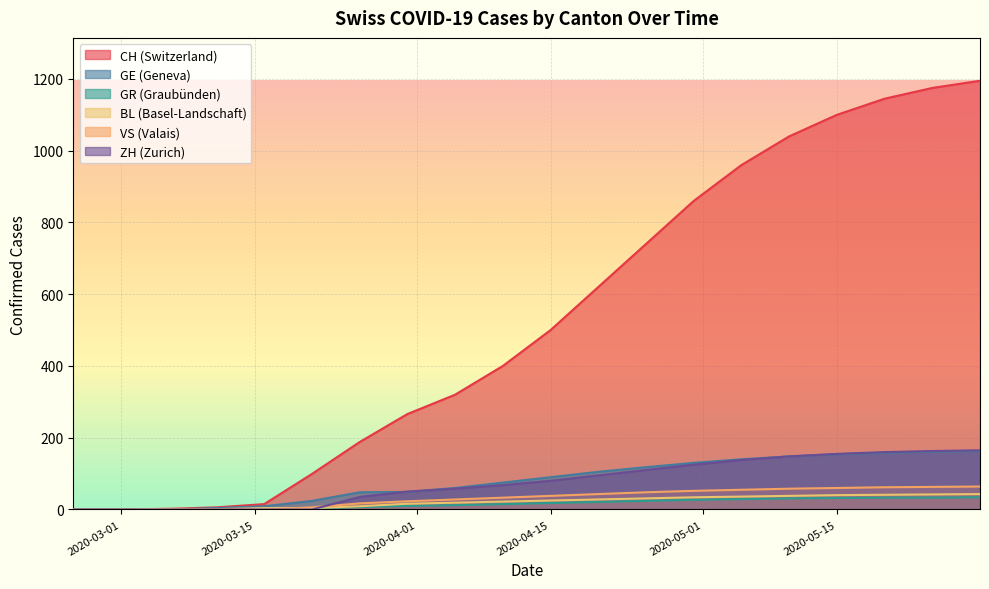

Reading left to right, extract all data points from this chart.

CH: 2020-02-25=0	2020-03-01=0	2020-03-06=2	2020-03-11=6	2020-03-16=15	2020-03-21=99	2020-03-26=188	2020-03-31=266	2020-04-05=320	2020-04-10=400	2020-04-15=500	2020-04-20=620	2020-04-25=740	2020-04-30=860	2020-05-05=960	2020-05-10=1040	2020-05-15=1100	2020-05-20=1145	2020-05-25=1175	2020-05-30=1195
GE: 2020-02-25=0	2020-03-01=0	2020-03-06=0	2020-03-11=0	2020-03-16=0	2020-03-21=6	2020-03-26=17	2020-03-31=23	2020-04-05=28	2020-04-10=33	2020-04-15=38	2020-04-20=43	2020-04-25=48	2020-04-30=52	2020-05-05=55	2020-05-10=58	2020-05-15=60	2020-05-20=62	2020-05-25=63	2020-05-30=64
GR: 2020-02-25=0	2020-03-01=0	2020-03-06=2	2020-03-11=1	2020-03-16=4	2020-03-21=4	2020-03-26=9	2020-03-31=16	2020-04-05=19	2020-04-10=22	2020-04-15=25	2020-04-20=28	2020-04-25=31	2020-04-30=34	2020-05-05=36	2020-05-10=38	2020-05-15=40	2020-05-20=41	2020-05-25=42	2020-05-30=43
BL: 2020-02-25=0	2020-03-01=0	2020-03-06=0	2020-03-11=0	2020-03-16=1	2020-03-21=3	2020-03-26=7	2020-03-31=10	2020-04-05=12	2020-04-10=15	2020-04-15=18	2020-04-20=21	2020-04-25=24	2020-04-30=27	2020-05-05=29	2020-05-10=31	2020-05-15=32	2020-05-20=33	2020-05-25=33	2020-05-30=34
VS: 2020-02-25=0	2020-03-01=0	2020-03-06=0	2020-03-11=4	2020-03-16=9	2020-03-21=24	2020-03-26=48	2020-03-31=49	2020-04-05=60	2020-04-10=75	2020-04-15=90	2020-04-20=105	2020-04-25=118	2020-04-30=130	2020-05-05=140	2020-05-10=148	2020-05-15=154	2020-05-20=158	2020-05-25=161	2020-05-30=163
ZH: 2020-02-25=0	2020-03-01=0	2020-03-06=0	2020-03-11=0	2020-03-16=0	2020-03-21=0	2020-03-26=35	2020-03-31=50	2020-04-05=58	2020-04-10=68	2020-04-15=80	2020-04-20=95	2020-04-25=110	2020-04-30=125	2020-05-05=138	2020-05-10=148	2020-05-15=155	2020-05-20=160	2020-05-25=163	2020-05-30=165